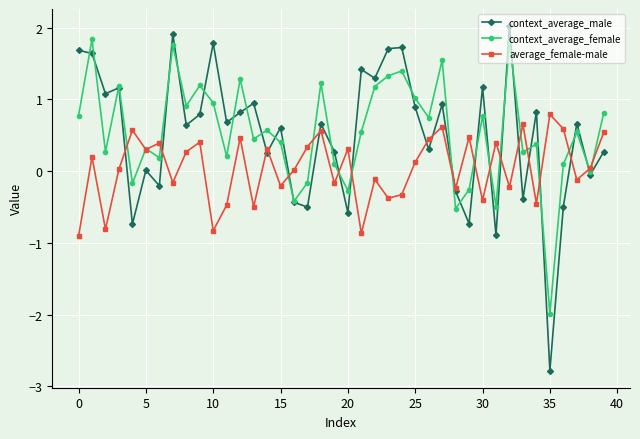

Which series has the largest range (max minus min)?

context_average_male